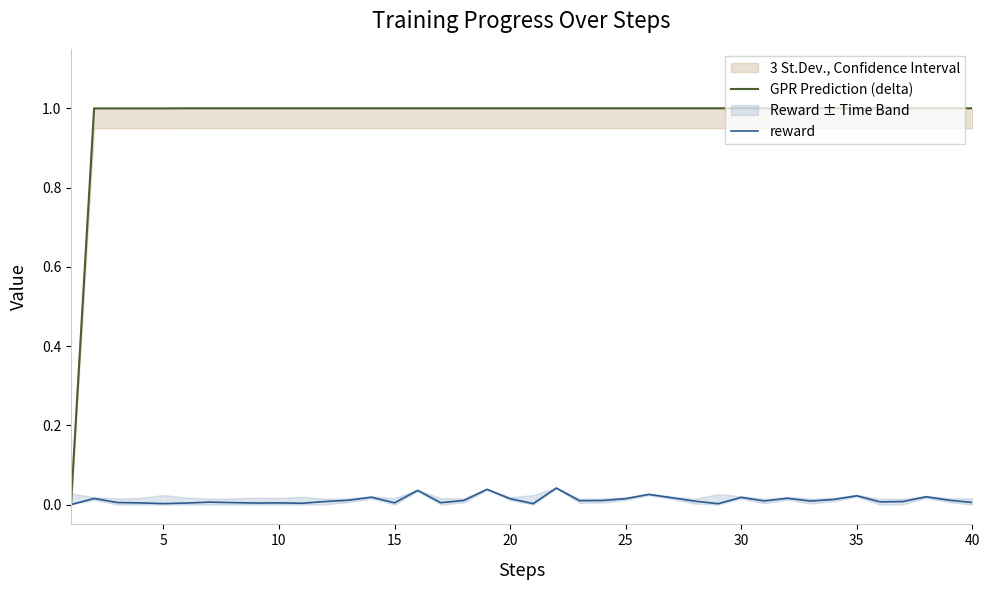

Does the chart have visible grid lines?

No